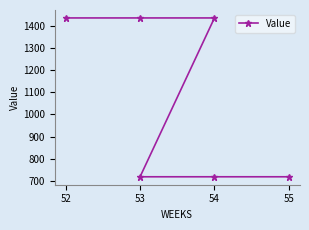

What is the value of the 1st point from the left?

1436.3